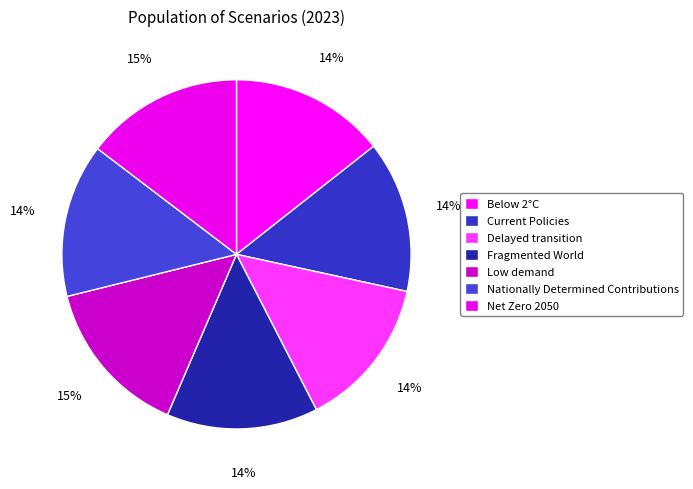

Does any single category account for the majority?

No